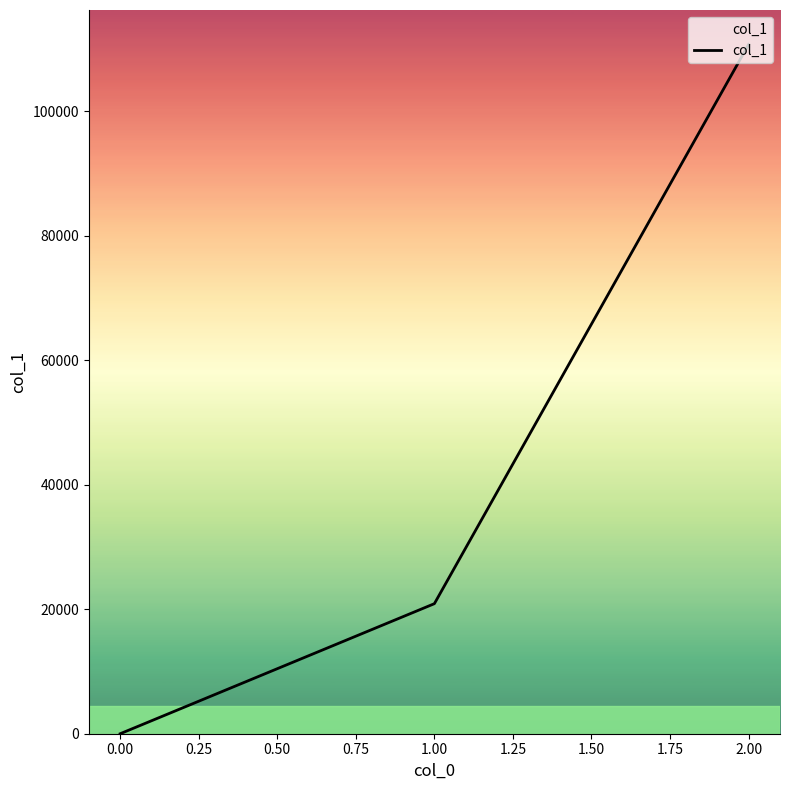

Rank the categories by value from lowest to highest.

0.00, 1.00, 2.00